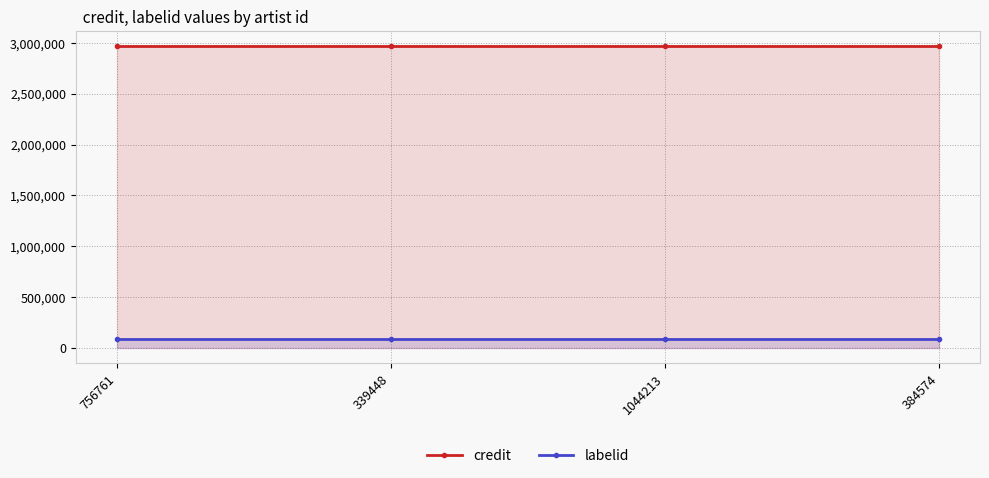

Does the chart display data point markers on the line(s)?

Yes